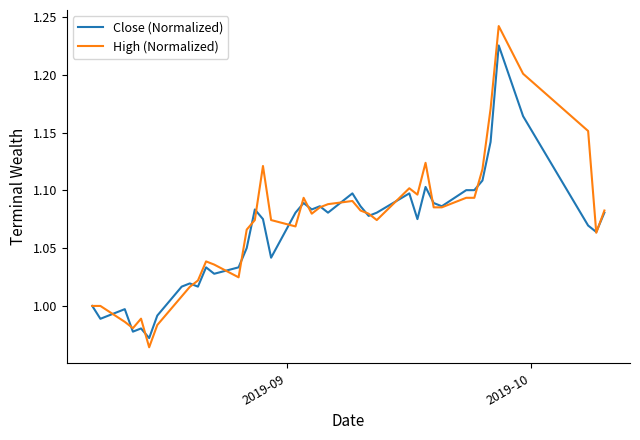

Which series has the widest spread of values?

High (Normalized)